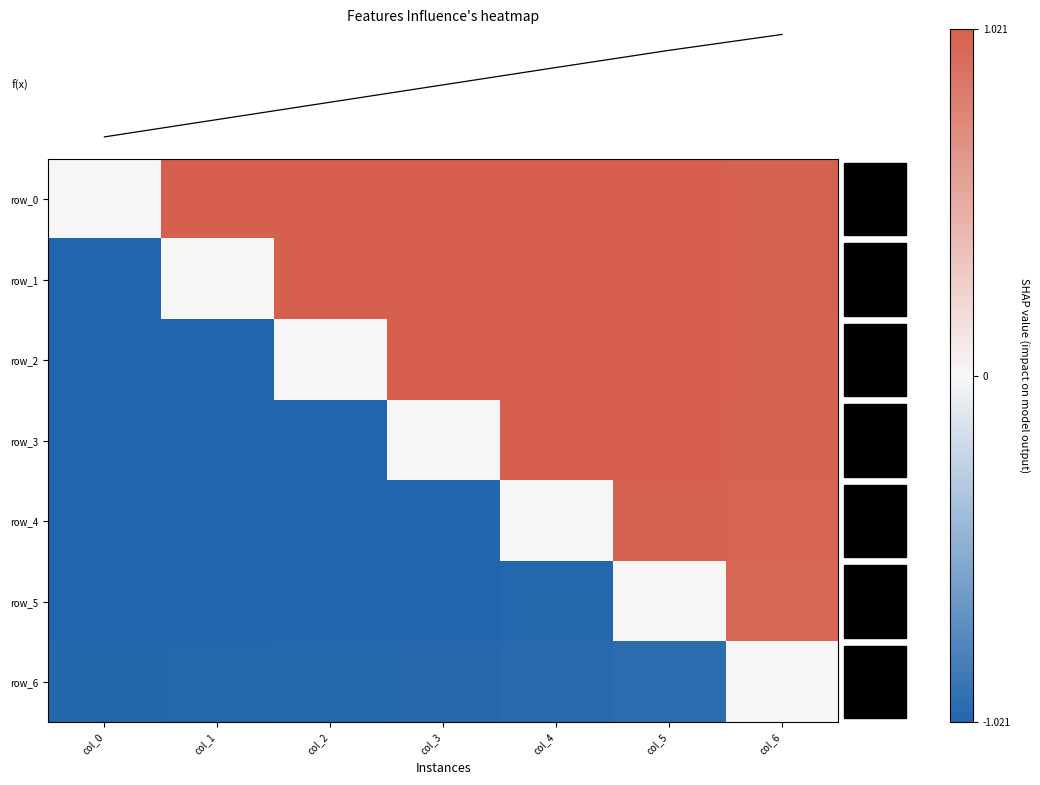

What is the difference between the highest and lowest values at col_4?

2.0